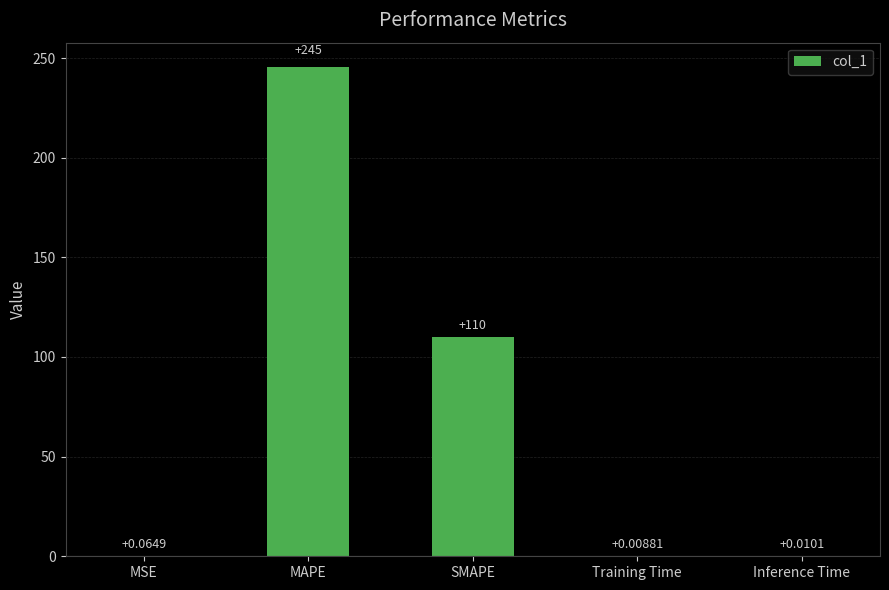

What is the sum of the values at MAPE and SMAPE?

355.7